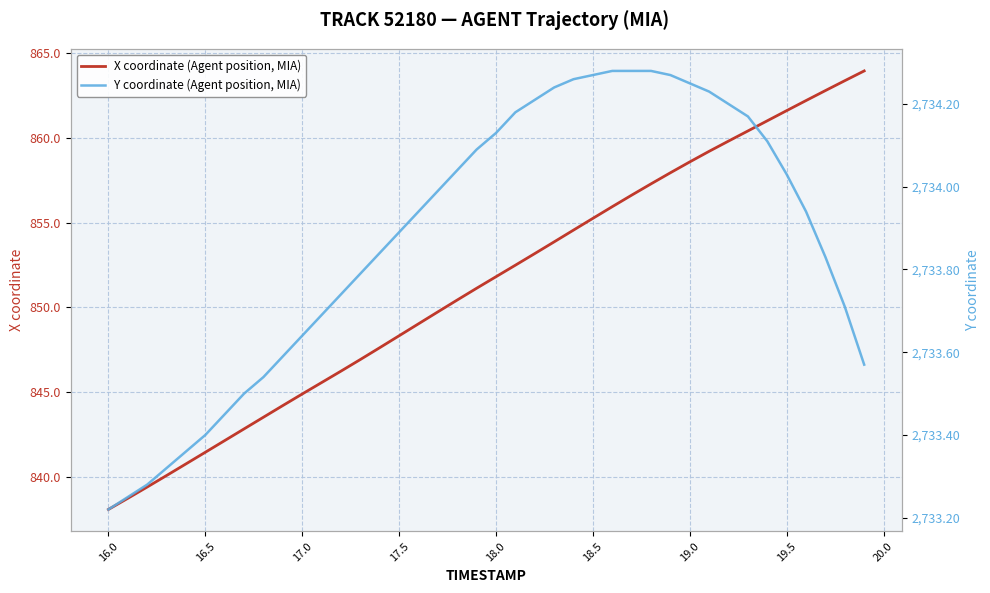

What are all the series names shown in the legend?

X coordinate (Agent position, MIA), Y coordinate (Agent position, MIA)